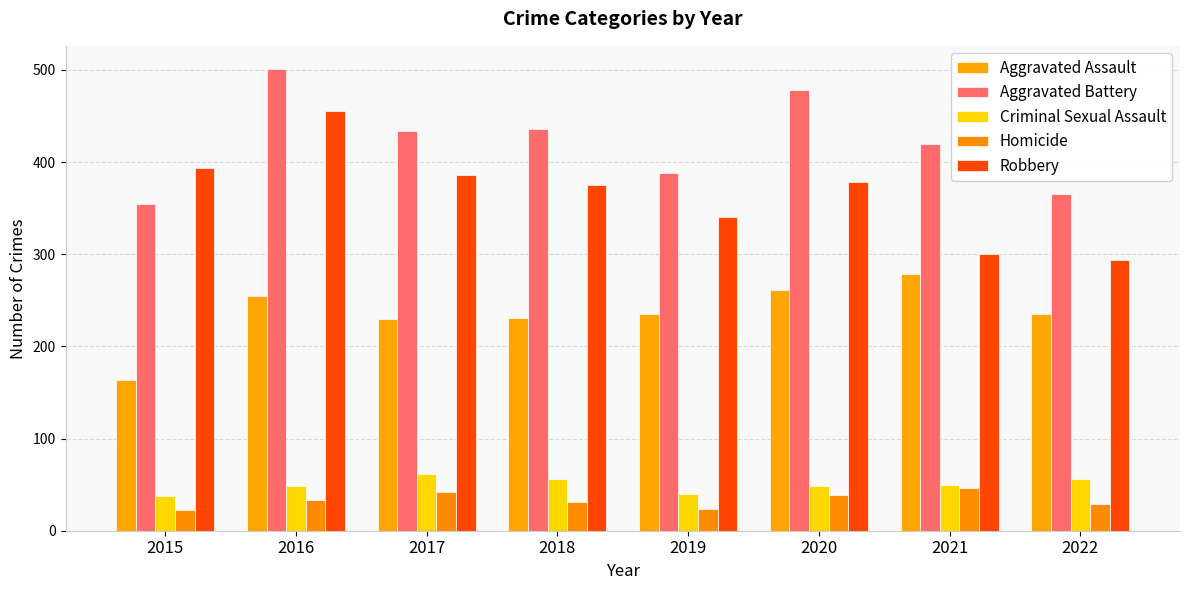

Are the bars grouped side by side (vs. stacked)?

Yes